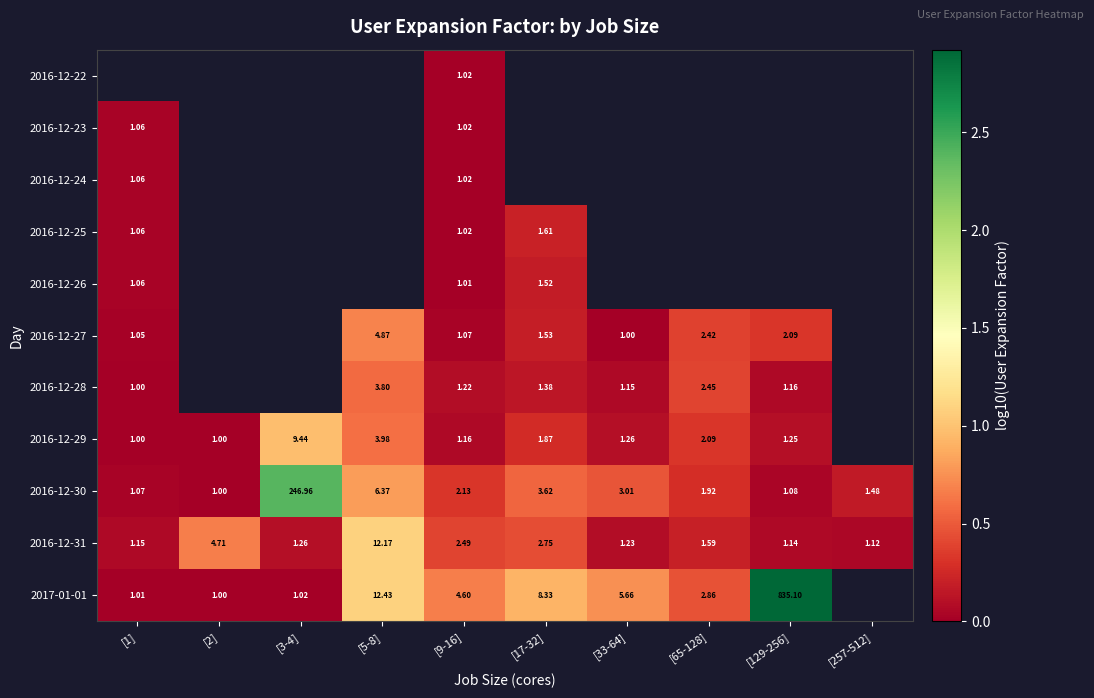

What is the greatest value displayed?

2.9